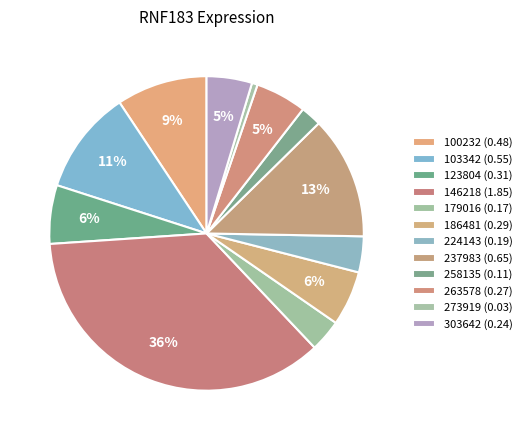

Combined, what portion of the pie is 146218 and 224143?

39.7%